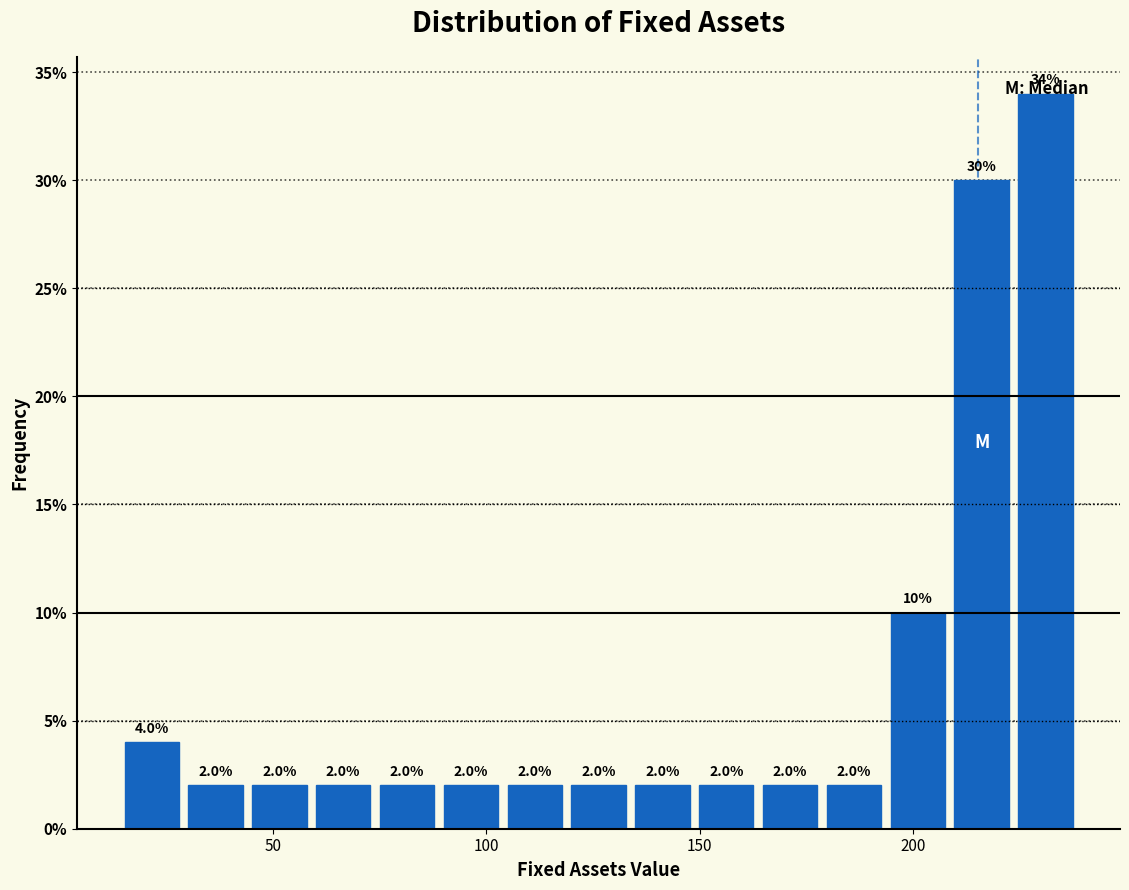

Read against the x-axis, roughly where is the centre of the tallest bar?

230